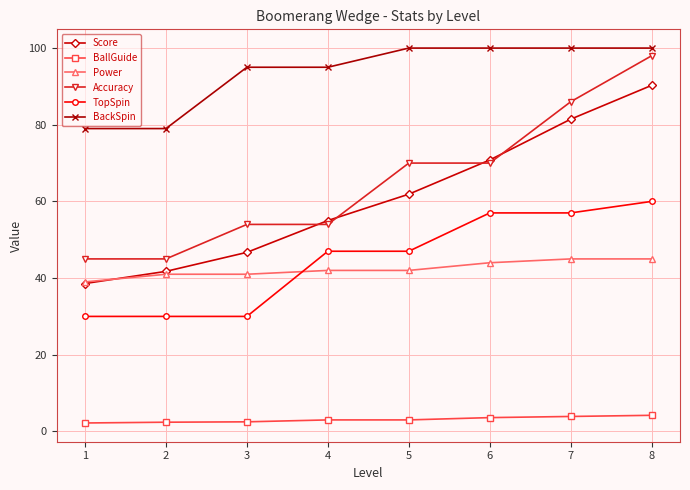

At how many categories does at least one series exceed 36?

8